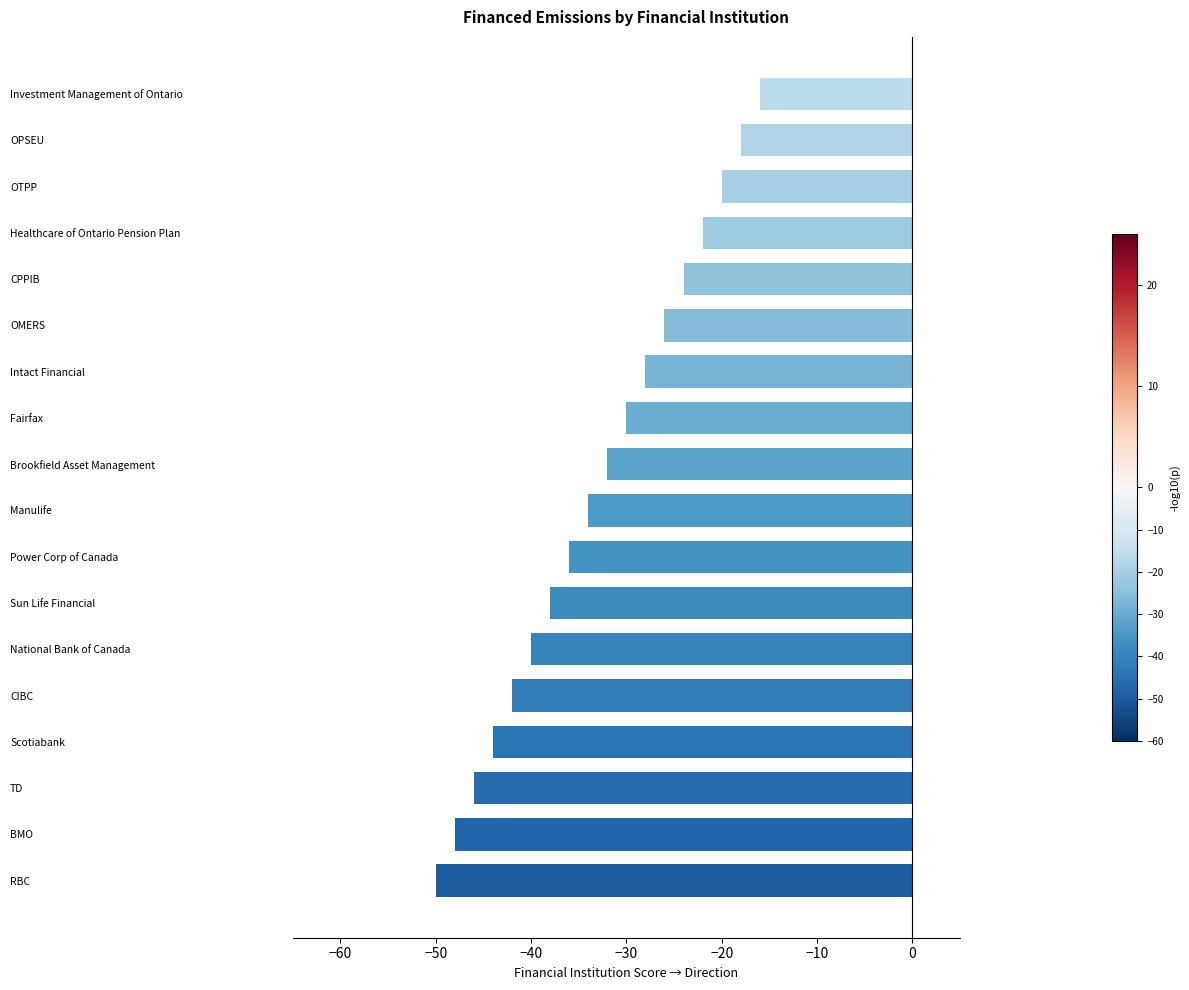

What is the sum of all values?

-594